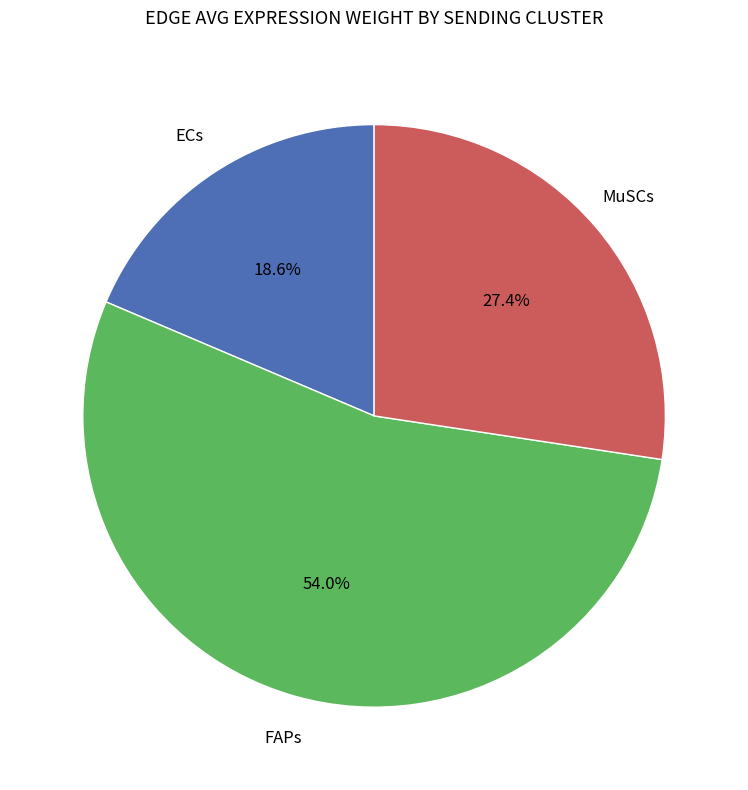

Is there any slice that represents more than half of the pie?

Yes